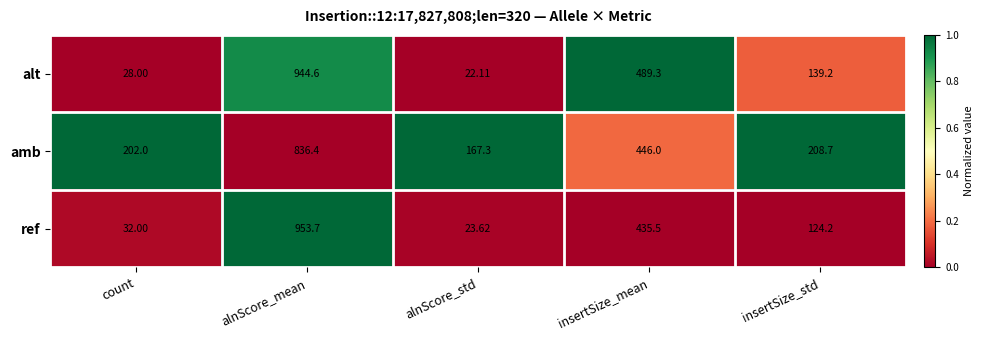

Which series has the largest total across all categories?

amb